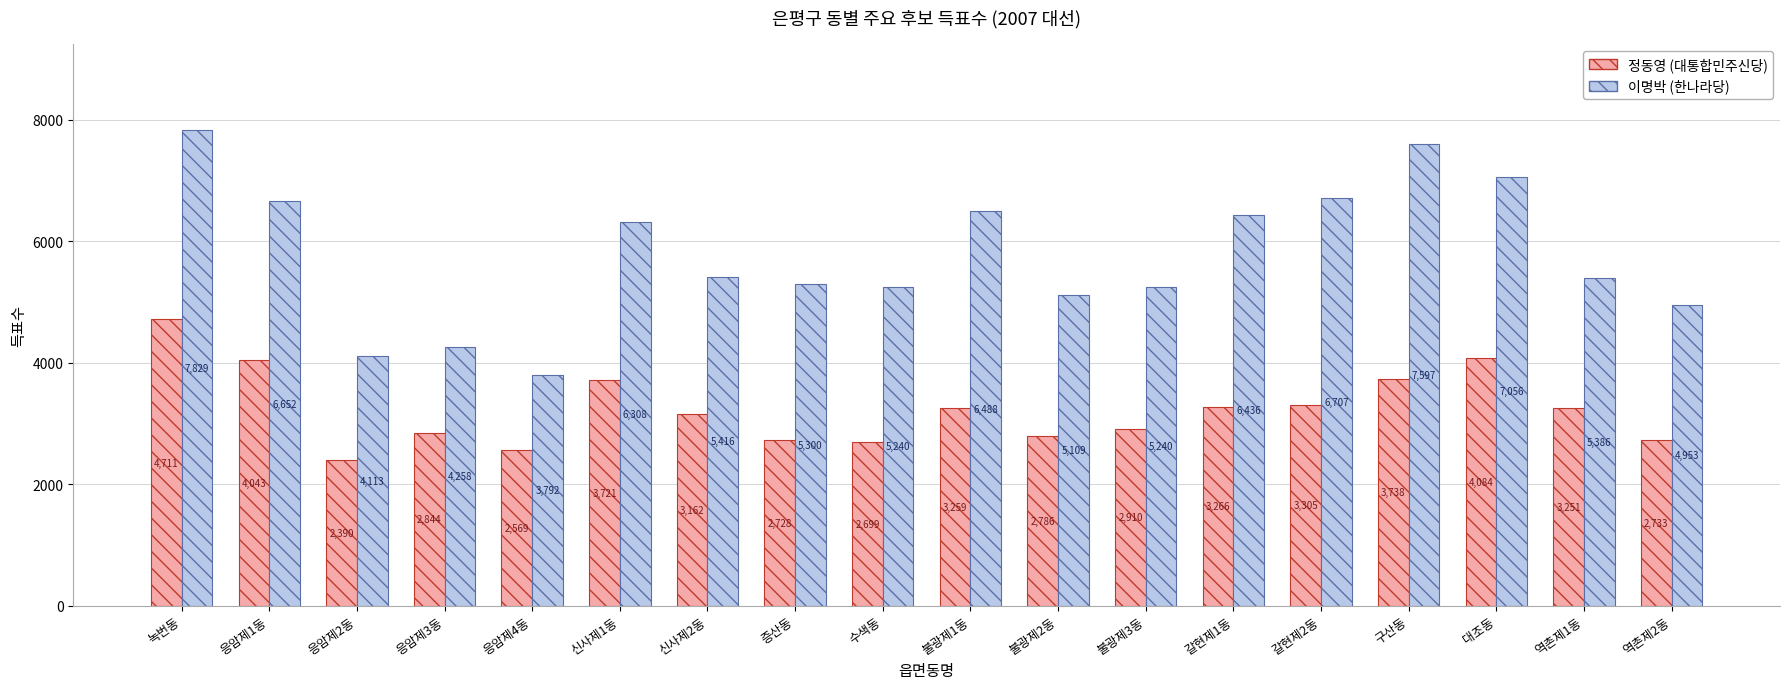

Reading left to right, transcribe all the data shown in this chart.

정동영 (대통합민주신당): 4711	4043	2390	2844	2569	3721	3162	2728	2699	3259	2786	2910	3266	3305	3738	4084	3251	2733
이명박 (한나라당): 7829	6652	4113	4258	3792	6308	5416	5300	5240	6488	5109	5240	6436	6707	7597	7056	5386	4953